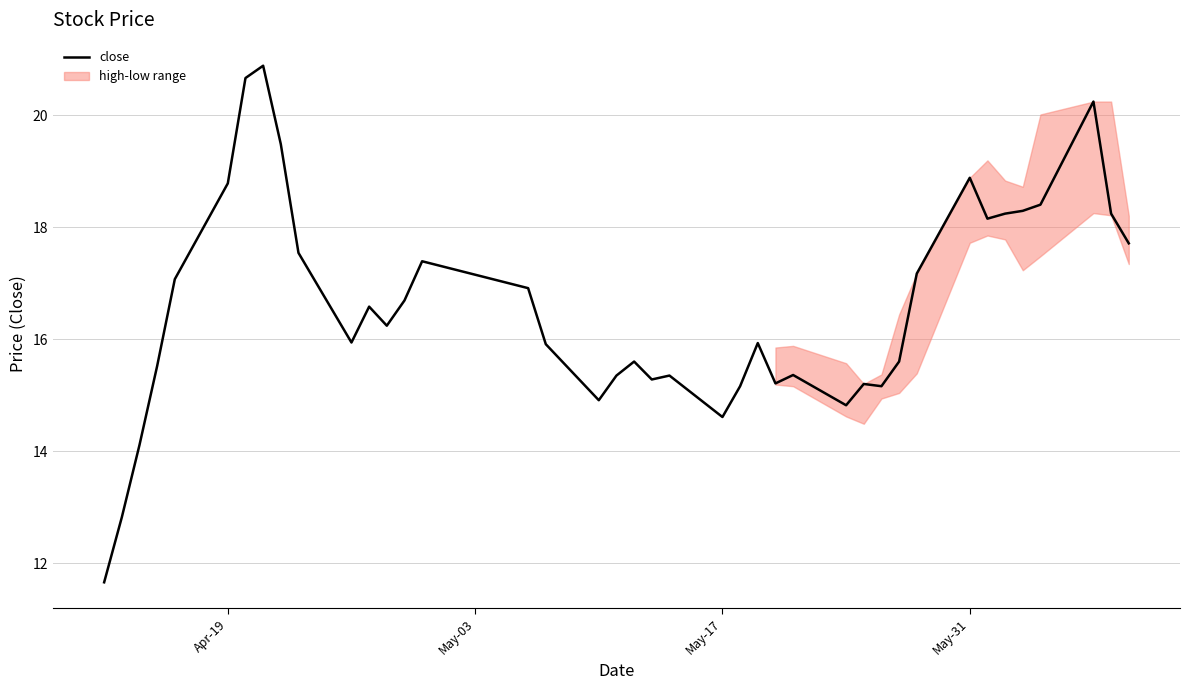

Reading left to right, list all the values displayed in this chart.

11.7	12.8	14.1	15.5	17.1	18.8	20.7	20.9	19.5	17.5	15.9	16.6	16.2	16.7	17.4	16.9	15.9	14.9	15.3	15.6	15.3	15.3	14.6	15.2	15.9	15.2	15.4	14.8	15.2	15.2	15.6	17.2	18.9	18.1	18.2	18.3	18.4	20.2	18.2	17.7